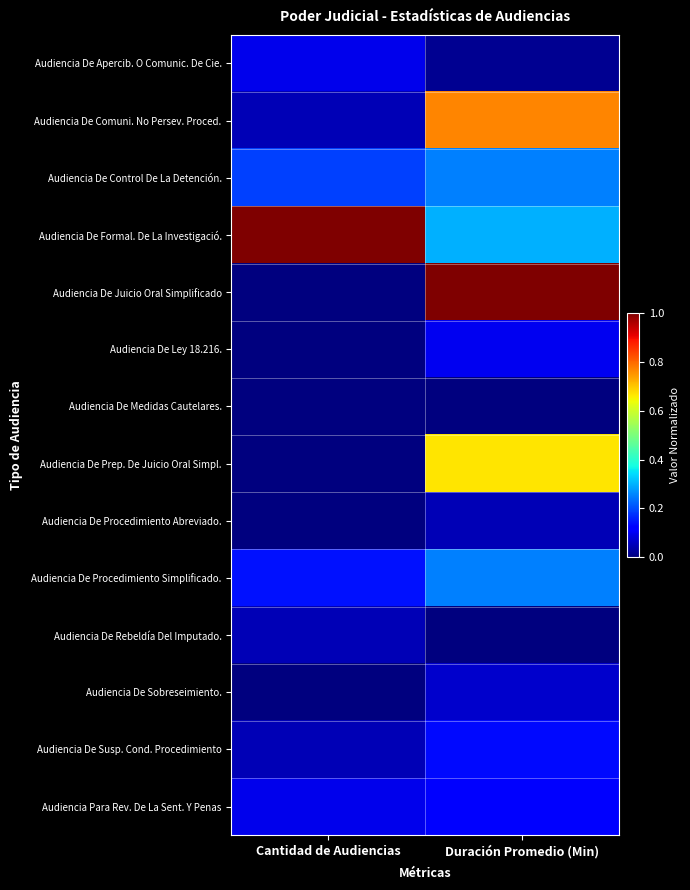

What is the spread (max minus min) of values at Duración Promedio (Min)?

1.0